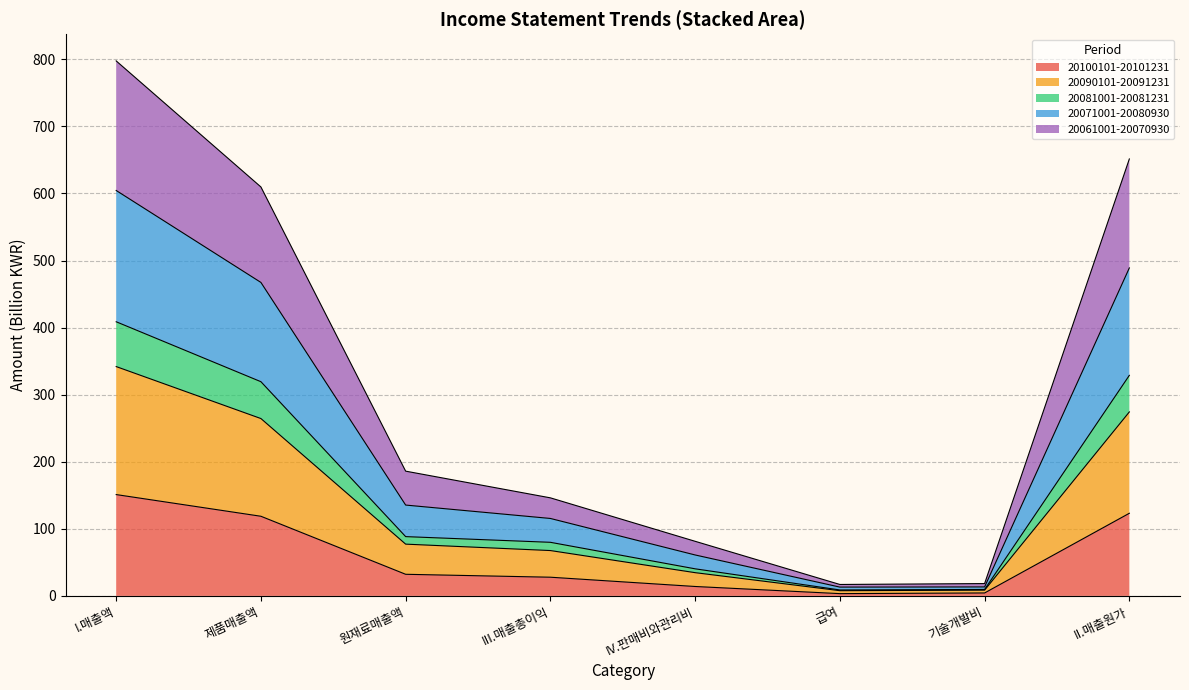

Which category has the highest value in the 20100101-20101231 series?

I.매출액